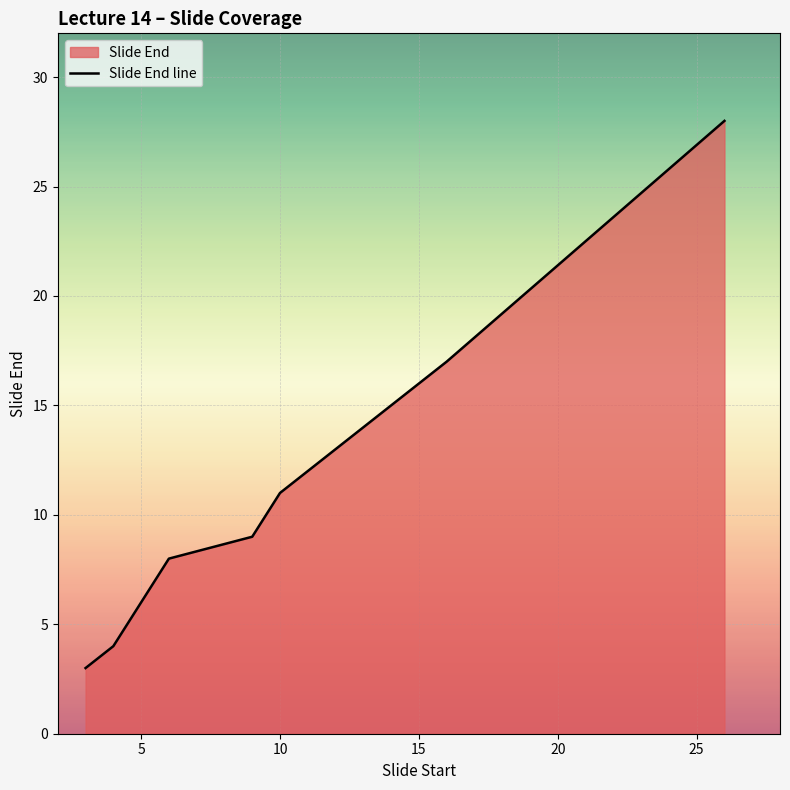

How many values are below 9?

3